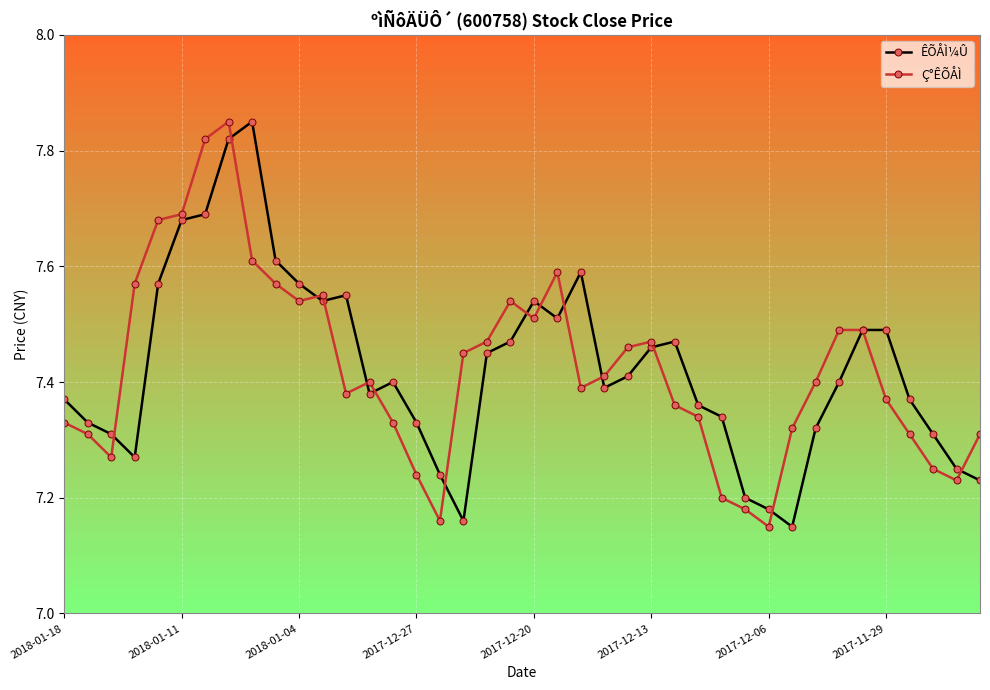

True or false: Ç°ÊÕÅÌ has more than 1 interior local peaks.

True